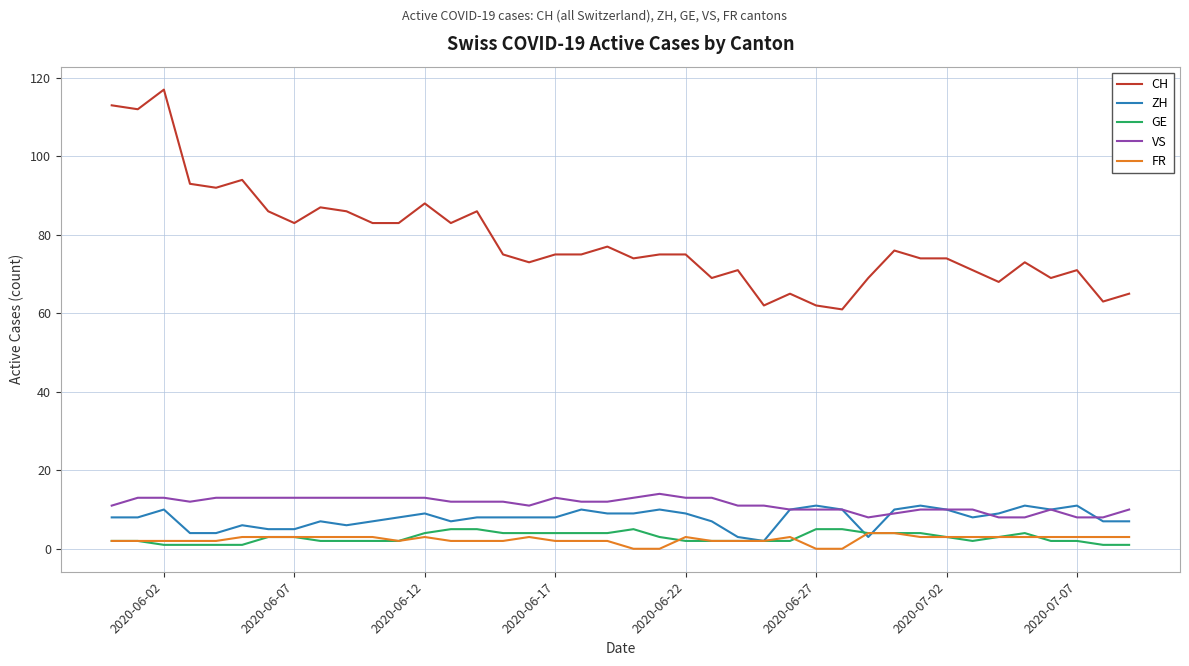

Which series has the largest total across all categories?

CH